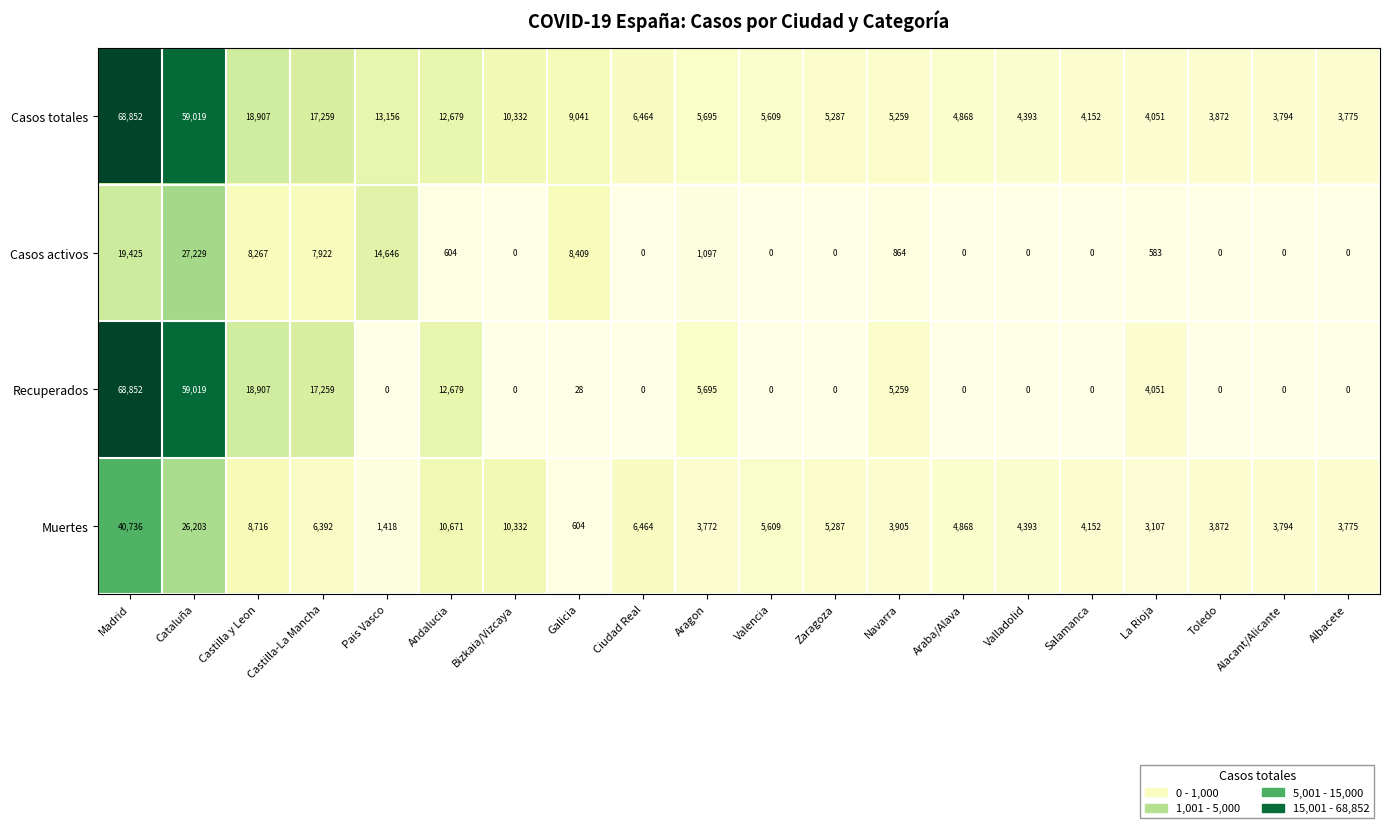

Between Galicia and Navarra, which series saw the biggest shift?

Casos activos